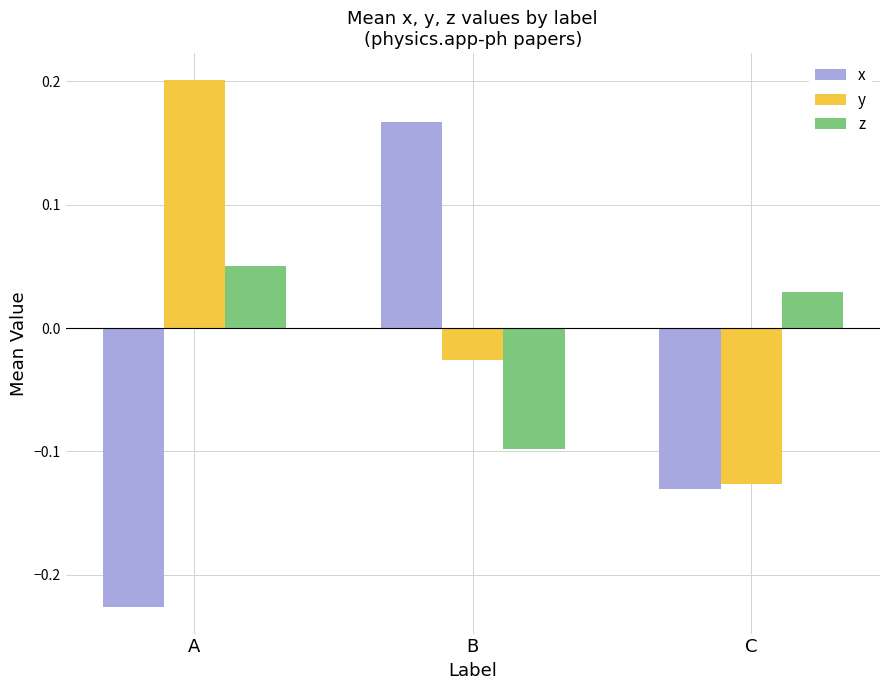

Which label corresponds to the smallest value in the chart?

A